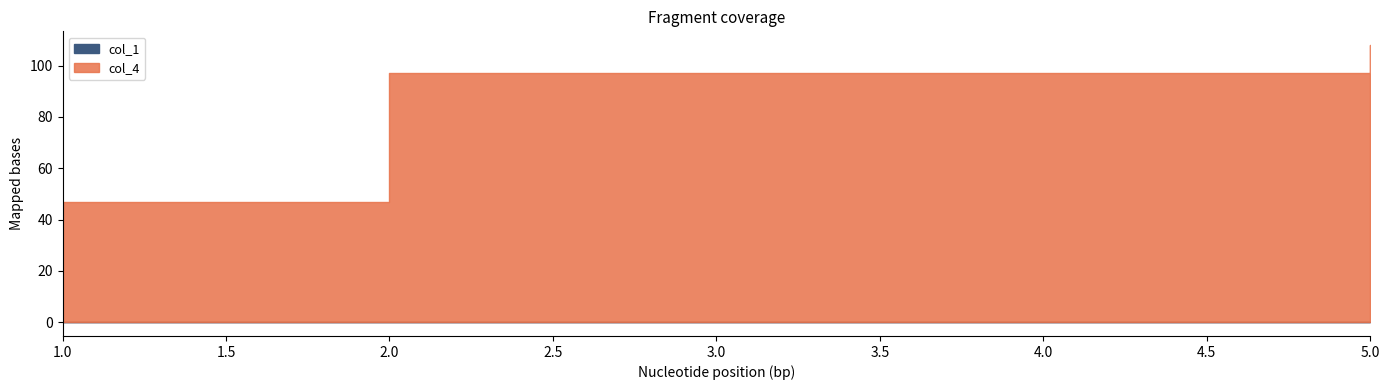

Which category has the highest value in the col_4 series?

5